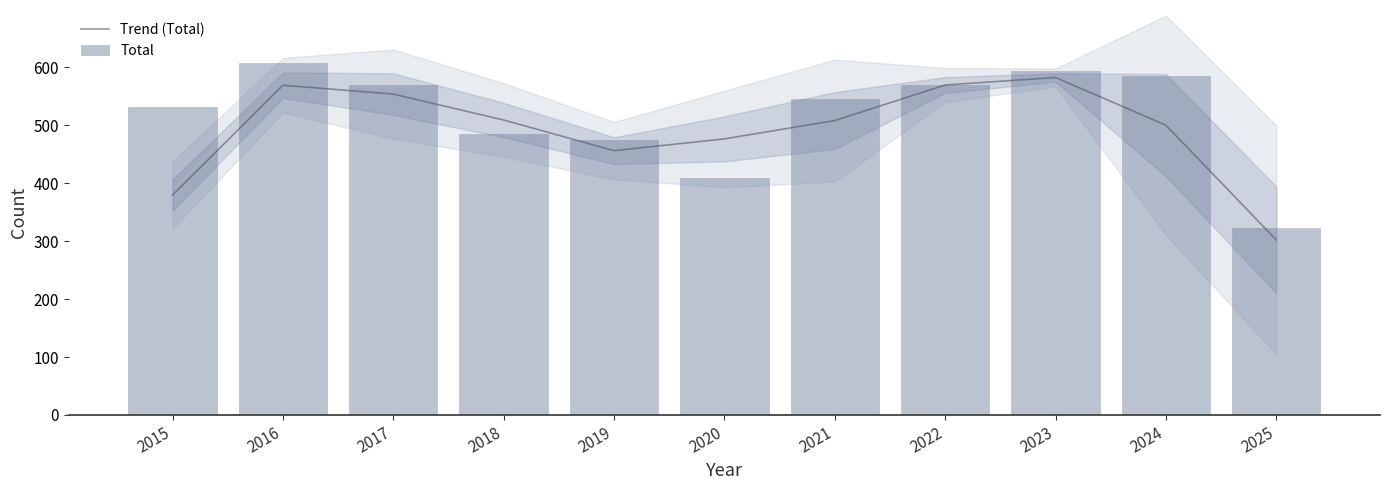

At which category is the sum across all series the highest?

2016